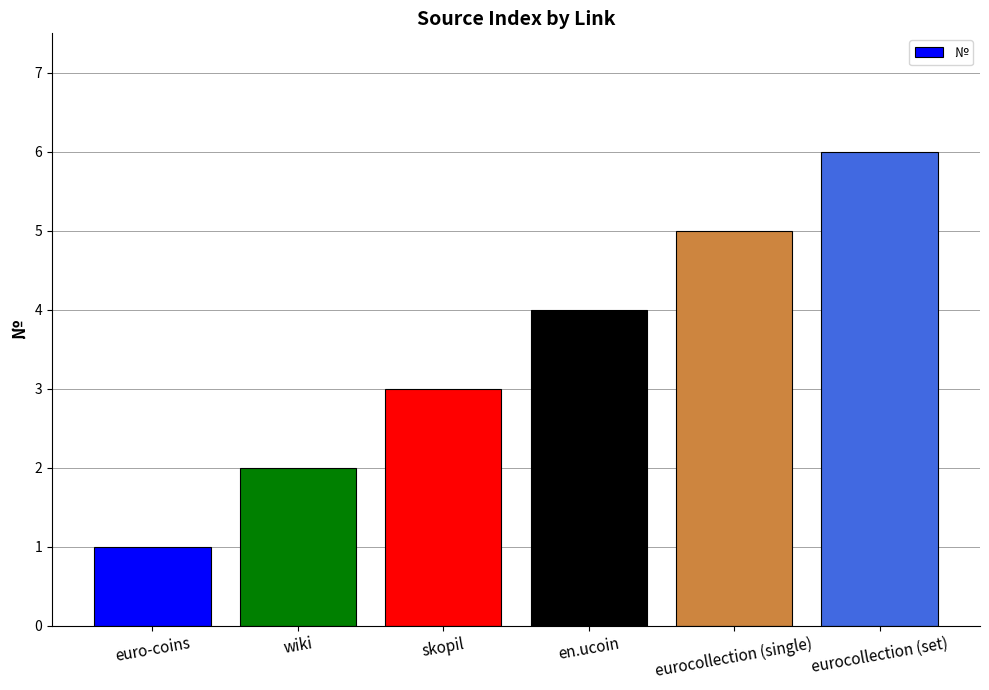

How many values are below 4?

3